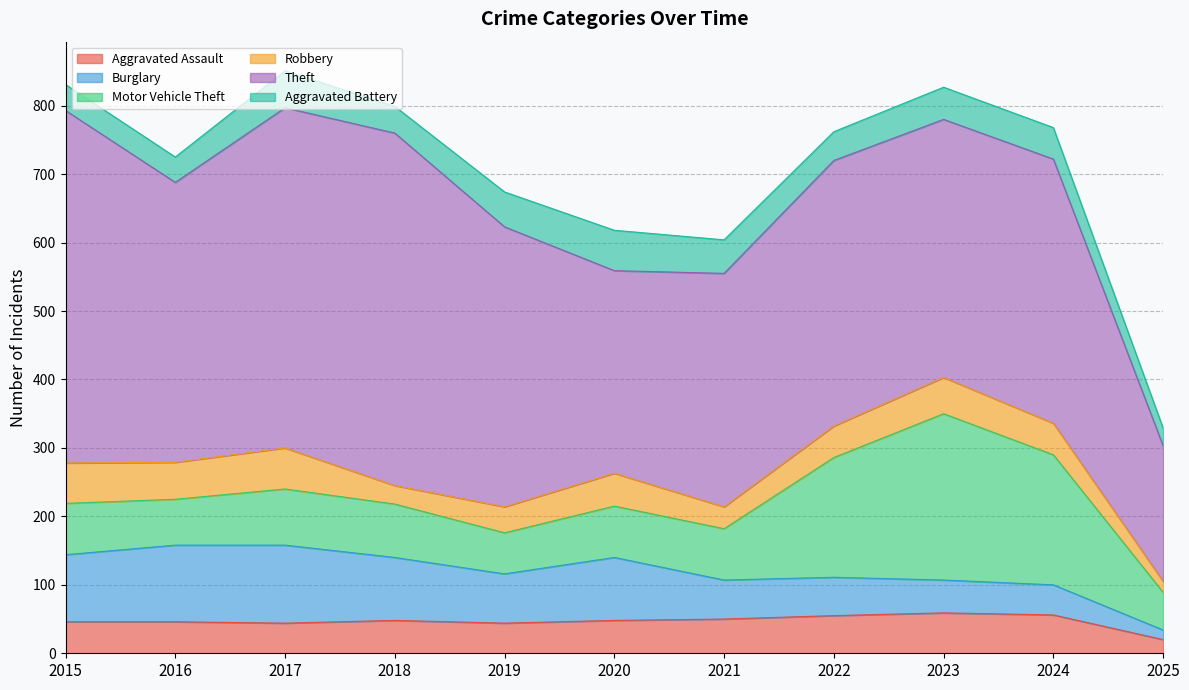

Rank the series by their maximum value, from highest to lowest.

Theft, Motor Vehicle Theft, Burglary, Robbery, Aggravated Assault, Aggravated Battery